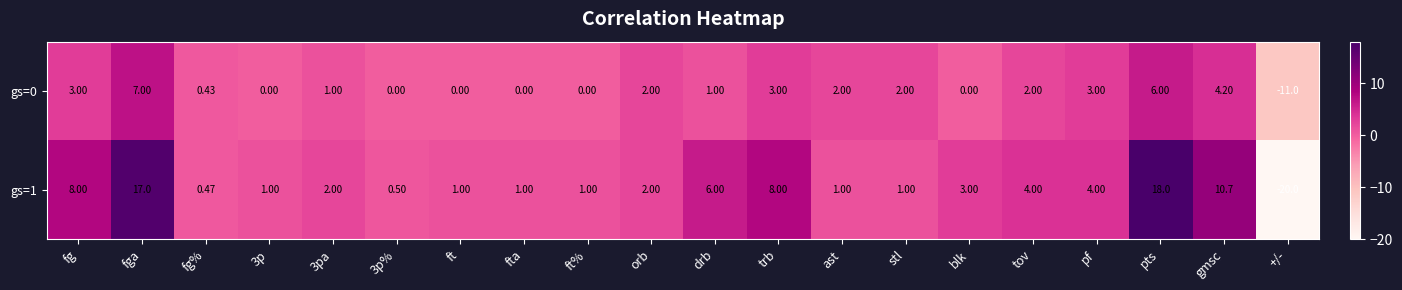

List the series in order of their peak value, highest first.

gs=1, gs=0